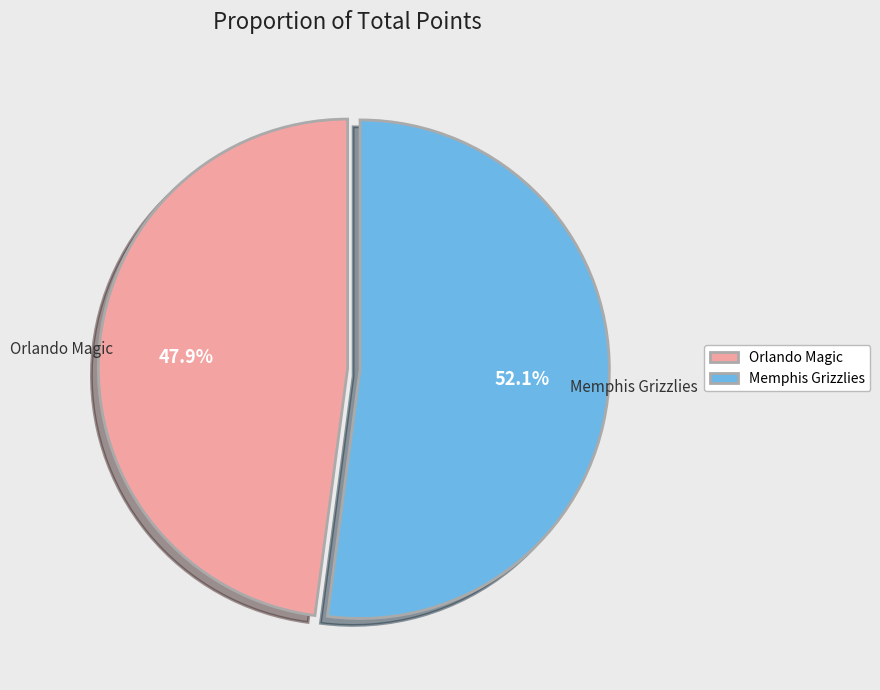

What is the total percentage of Memphis Grizzlies and Orlando Magic?

100.0%